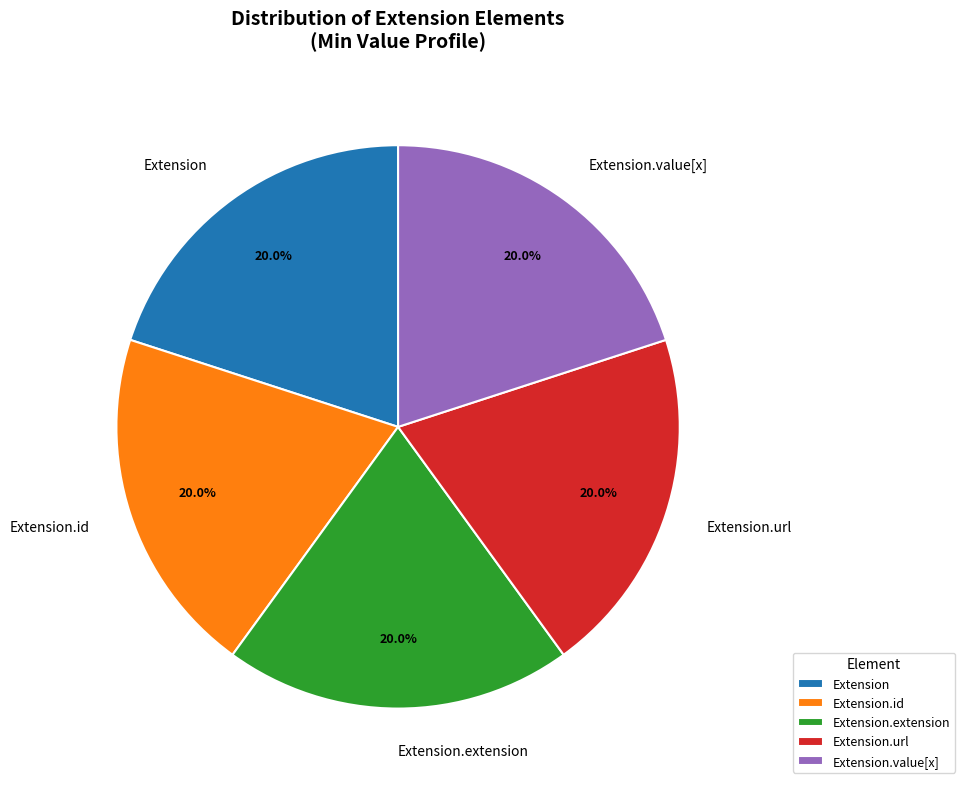

How many slices are in this pie chart?

5